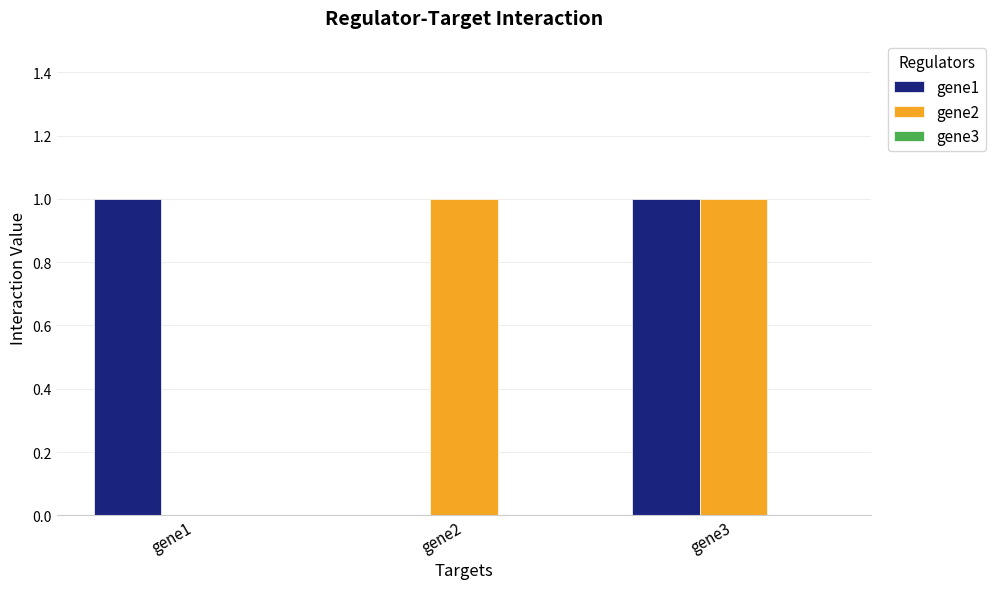

Is it true that gene1 equals 1 at gene3?

True